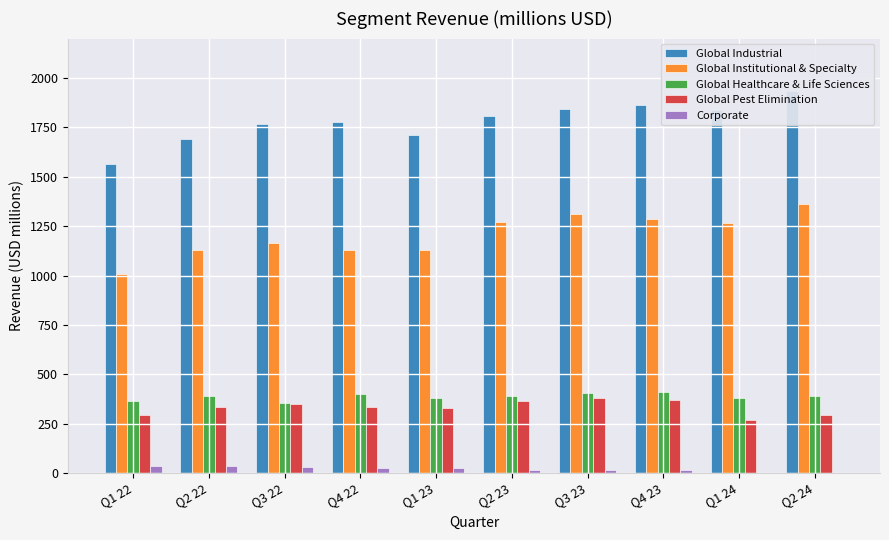

How many values in the Global Institutional & Specialty series are below 1266?

5